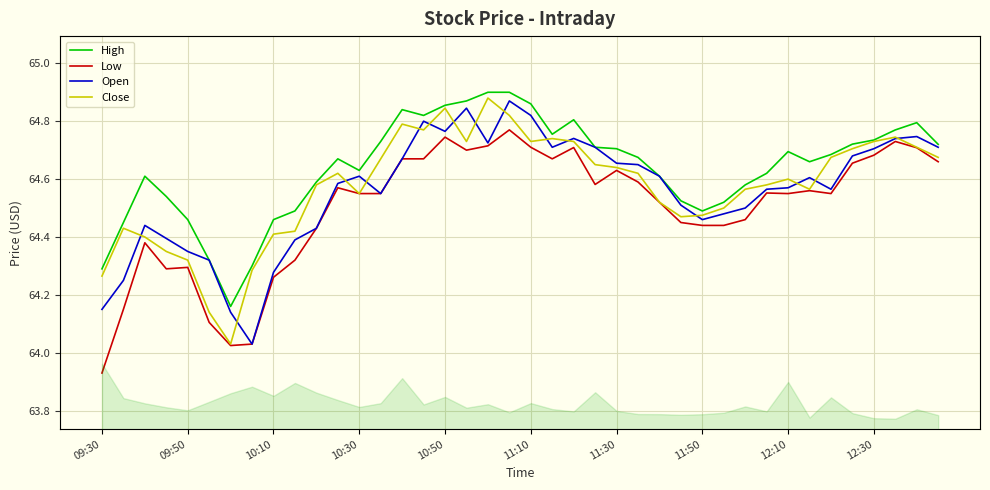

At how many categories does at least one series exceed 63?

40